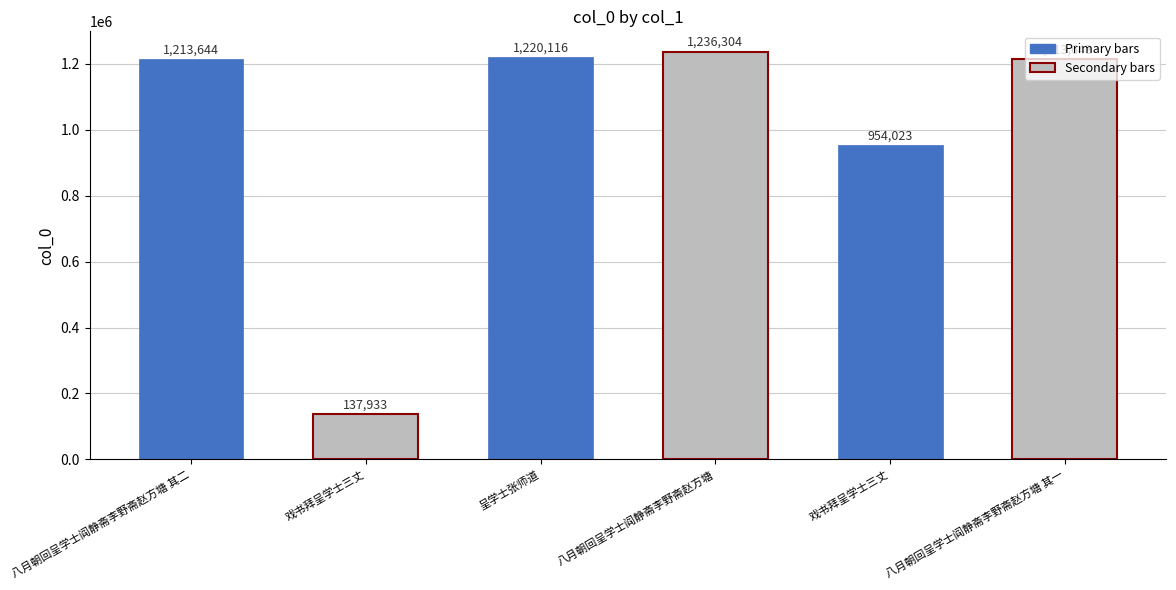

True or false: the data shows 67476 at 戏书拜呈学士三丈.

False